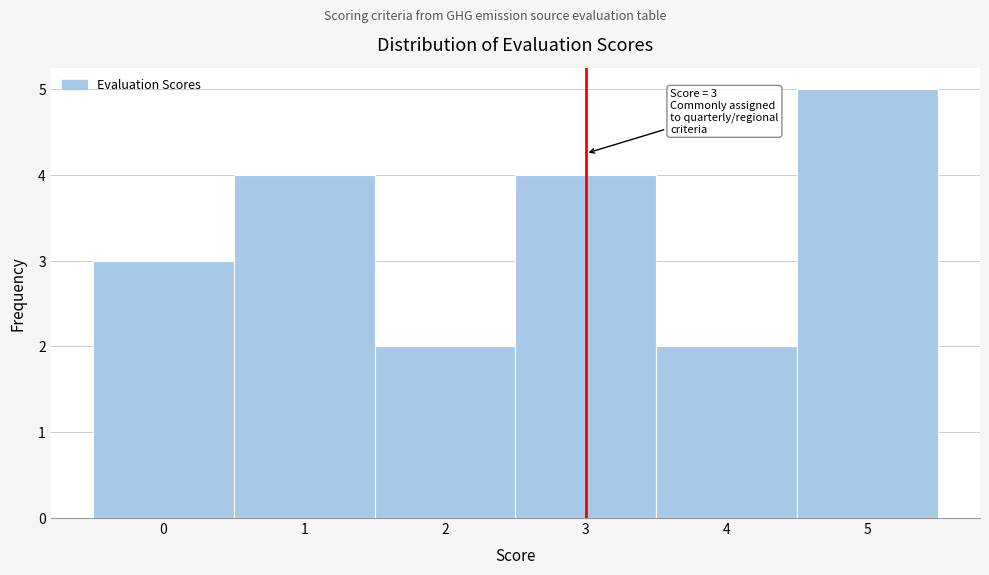

Which range on the x-axis has the tallest bar?

4.5 to 5.5